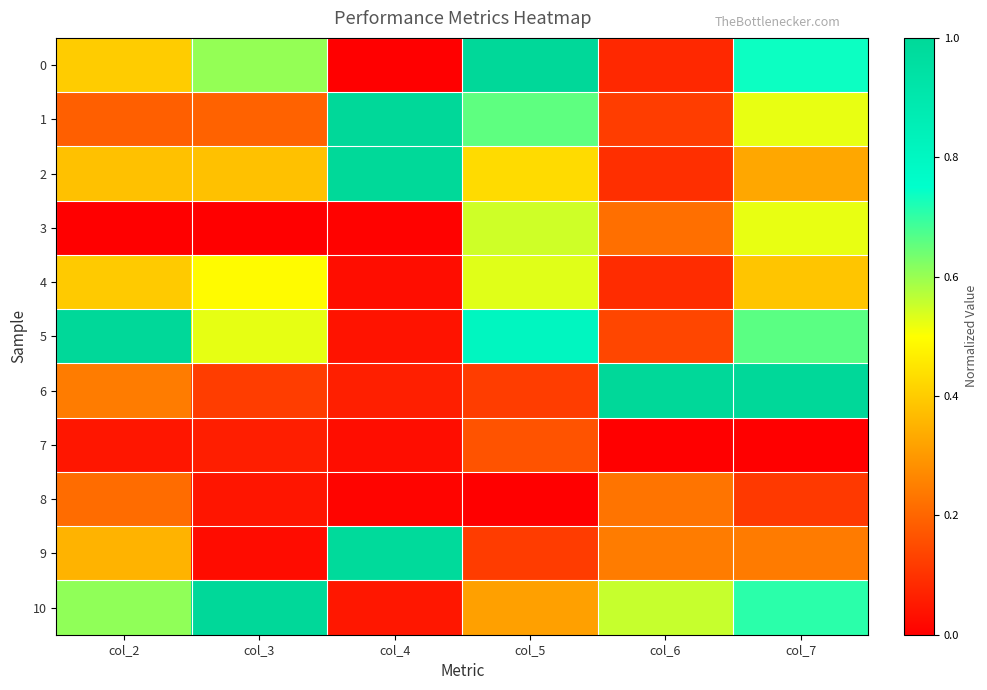

Count the number of data series in this chart.

11